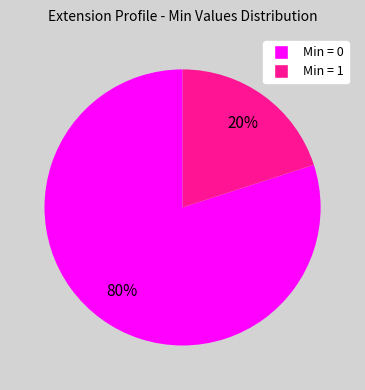

Does any single category account for the majority?

Yes